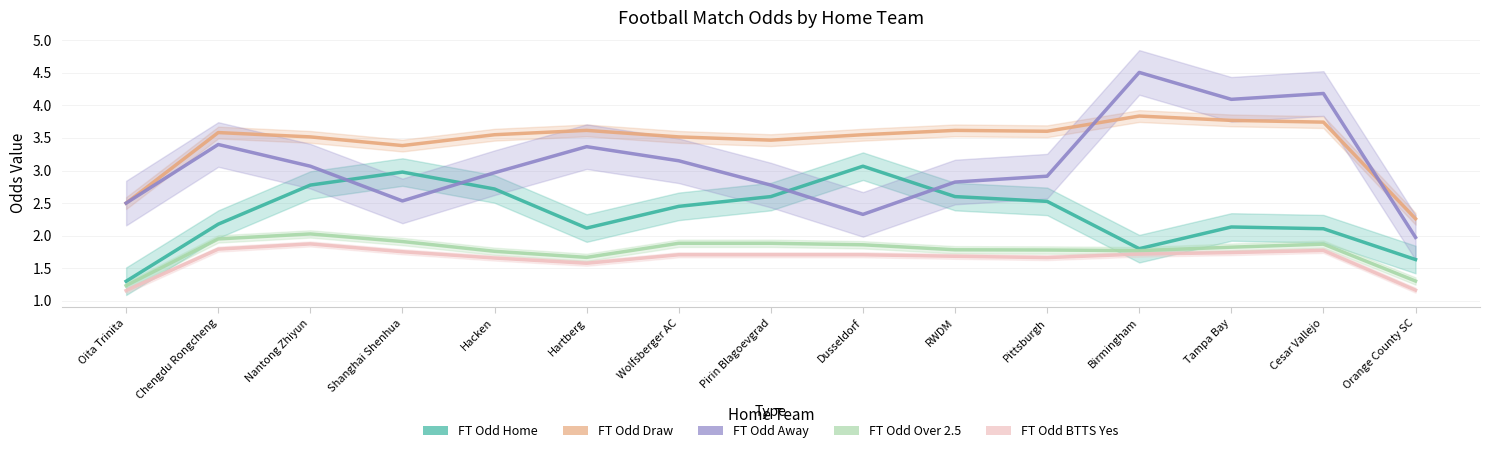

What is the sum of all FT Odd Over 2.5 values?

26.5